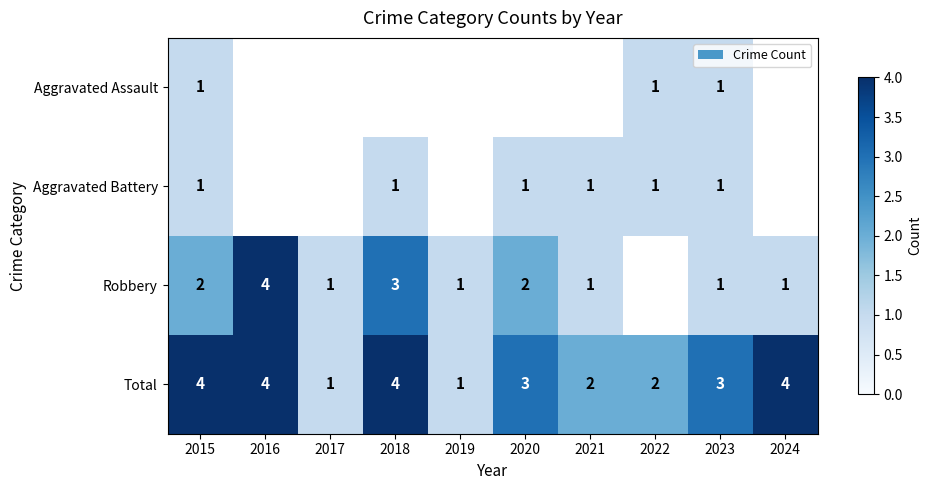

How many data points in Total are less than 3?

4